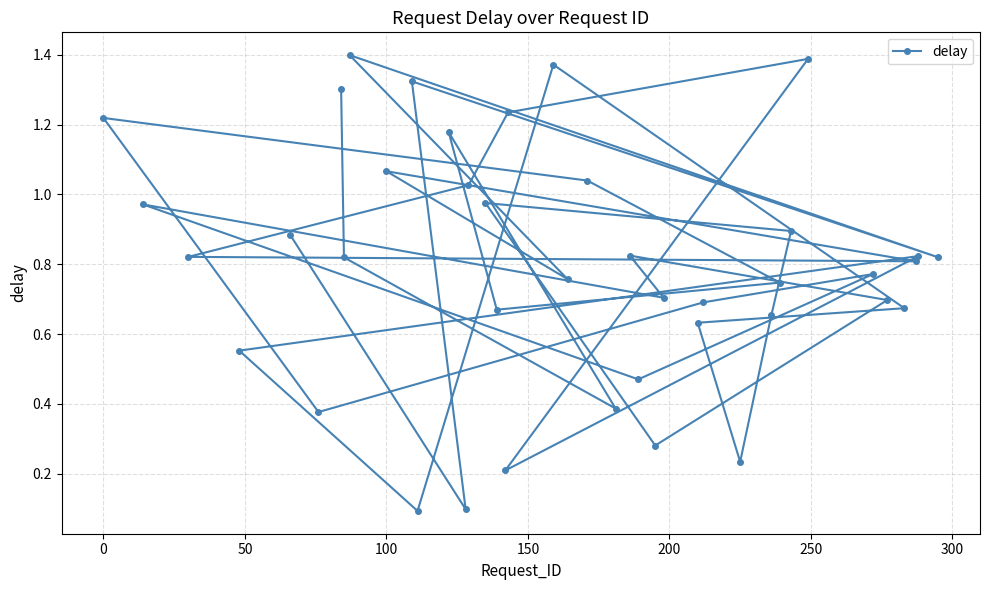

Count the number of categories in the chart.

40